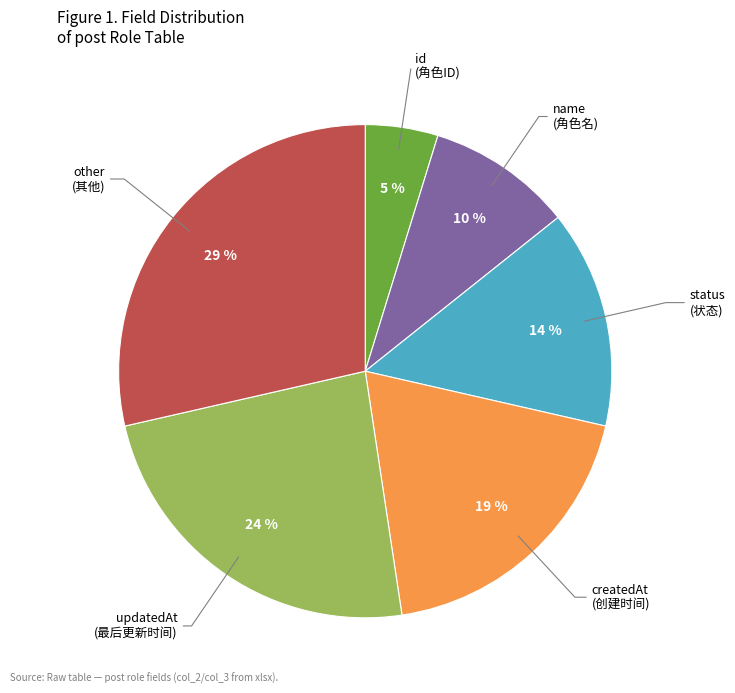

How many segments does this pie chart have?

6